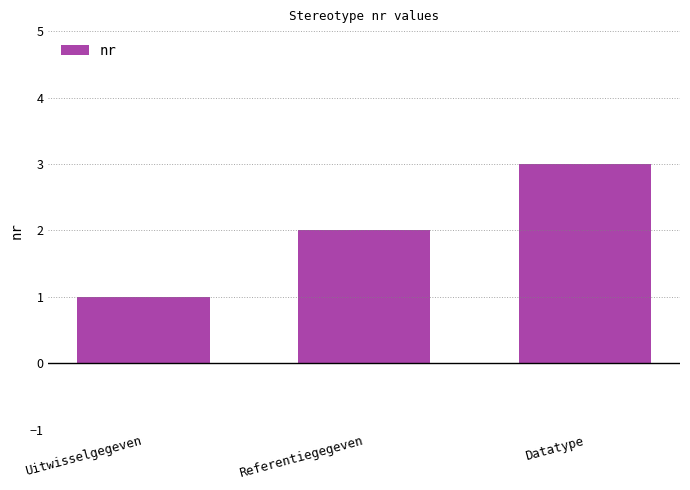

What position from the right is Datatype?

1